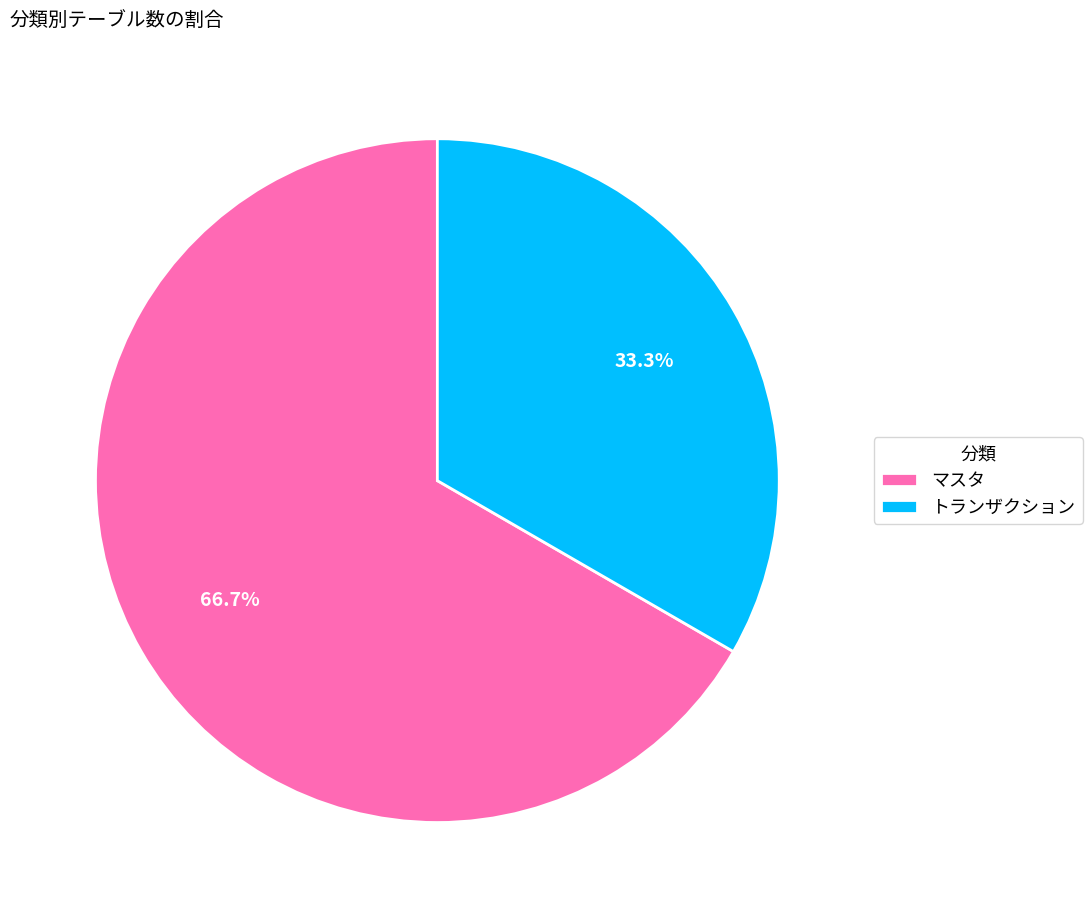

What portion of the pie excludes トランザクション?

66.7%